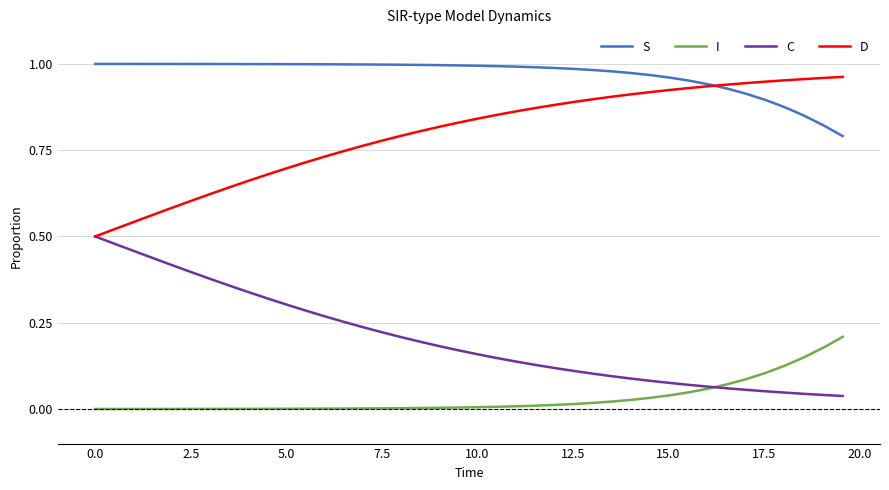

Which series has the largest total across all categories?

S